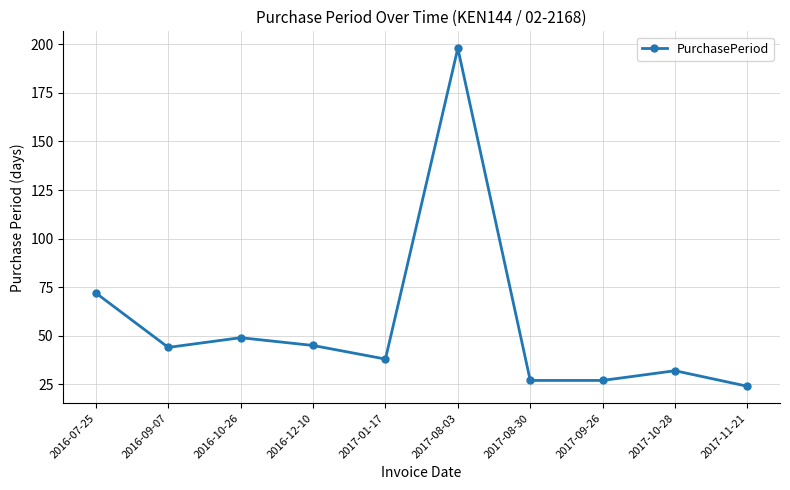

What is the difference between the maximum and second lowest values?

171